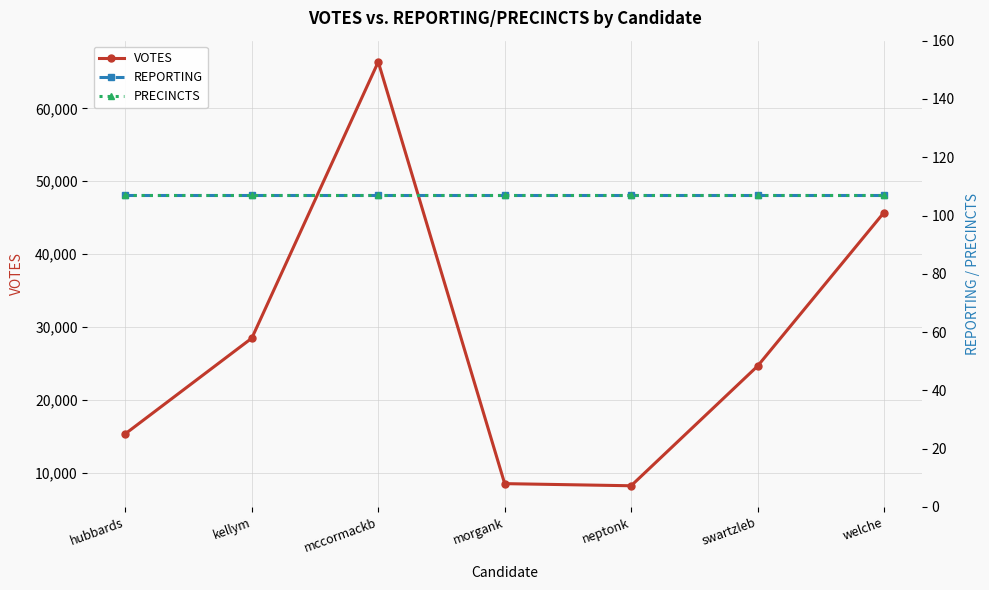

What is the label of the 1st point from the left?

hubbards